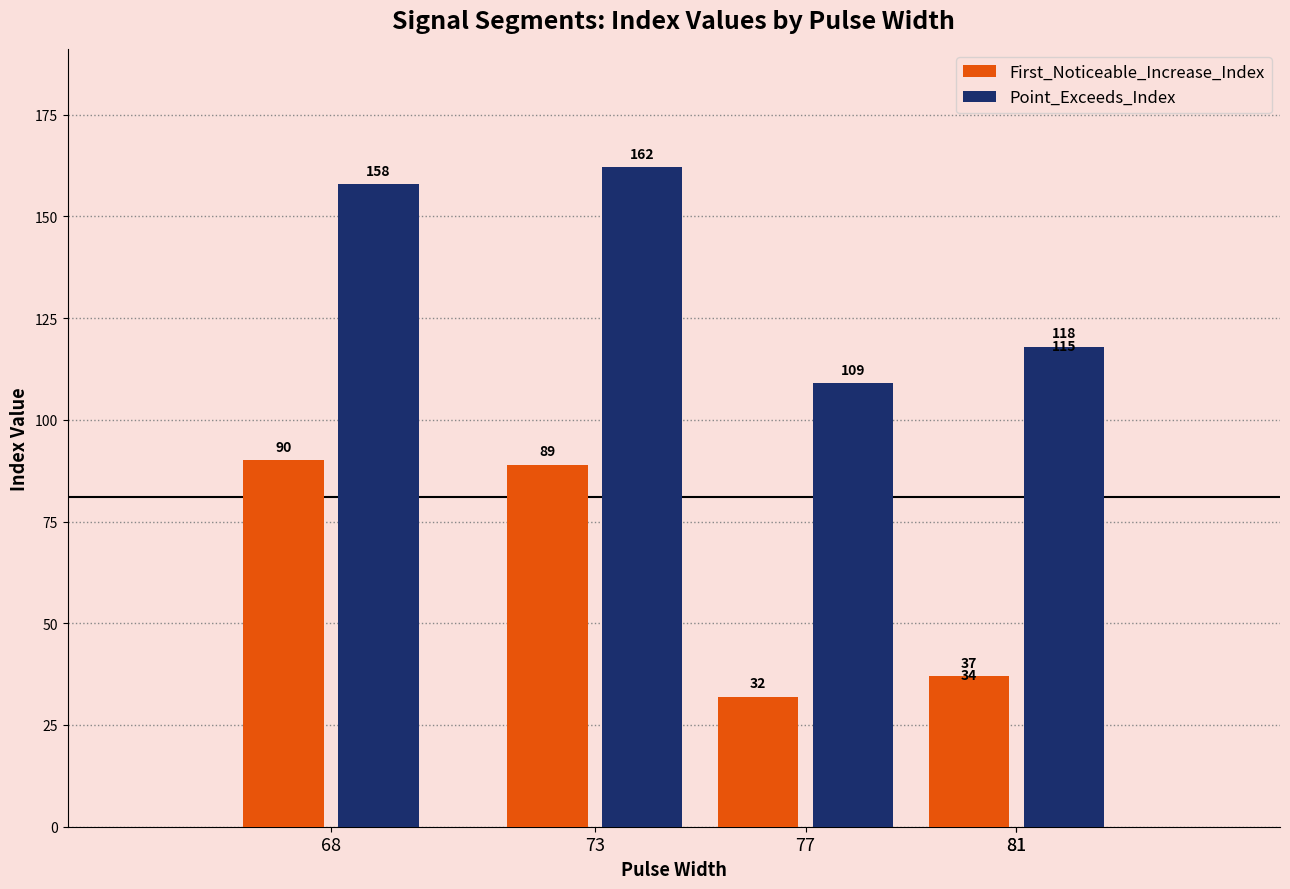

Between 73 and 81, which is larger?

73